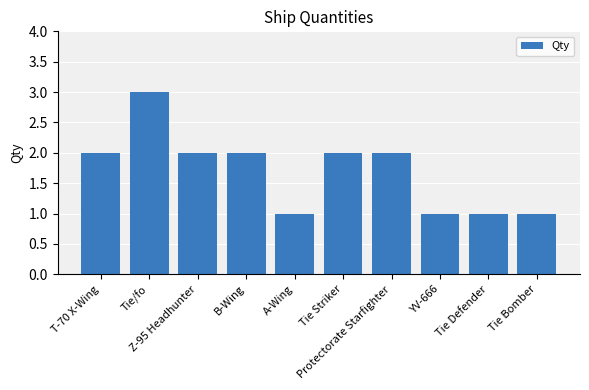

Are the bars grouped side by side (vs. stacked)?

No